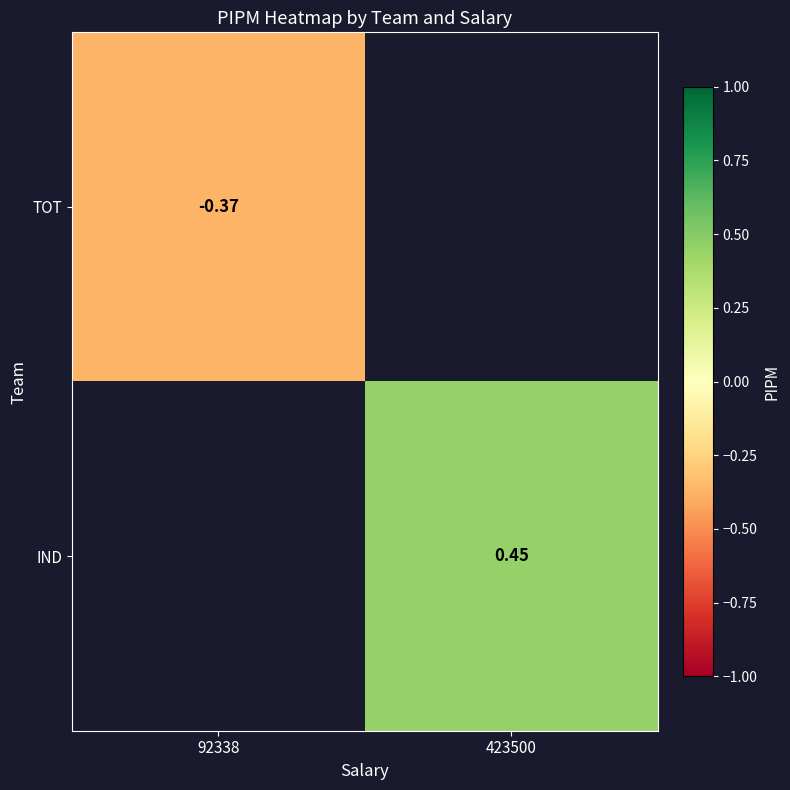

At which category does the chart reach its peak across all series?

423500